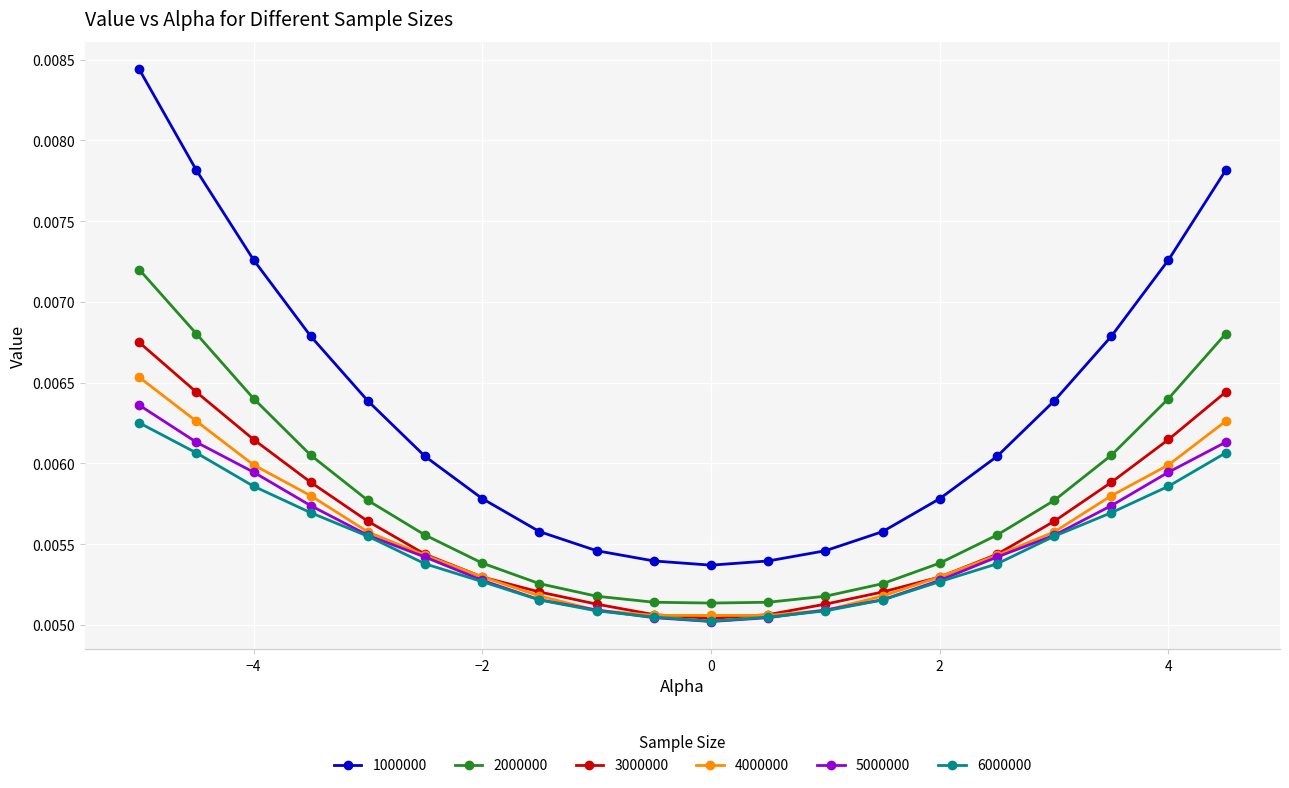

Which series has the largest total across all categories?

1000000